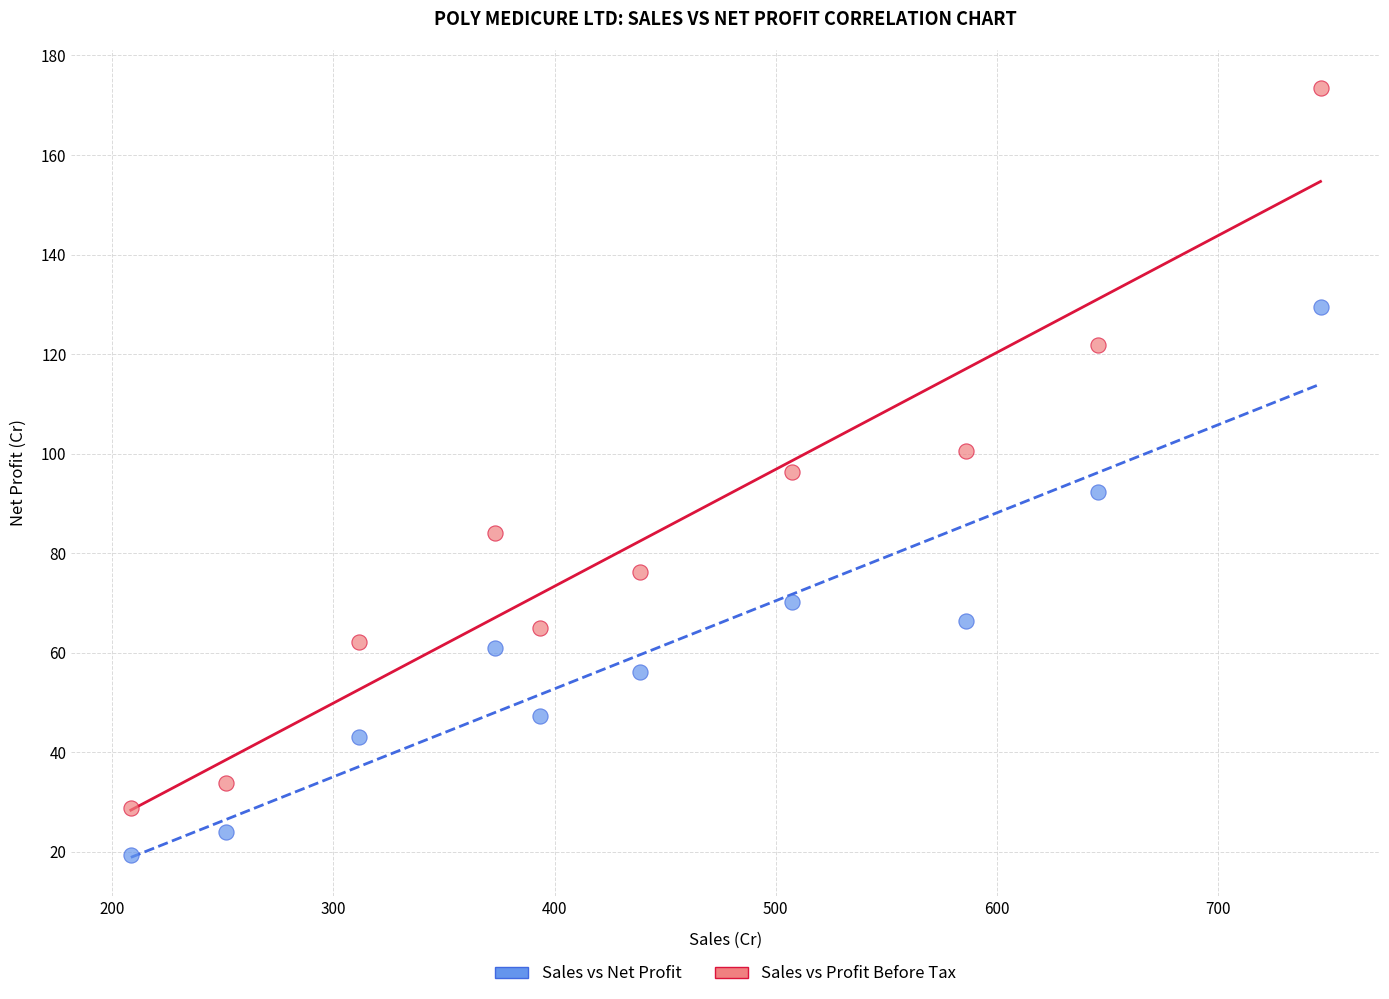

What is the X range (max minus min) for the scatter plot?

537.7